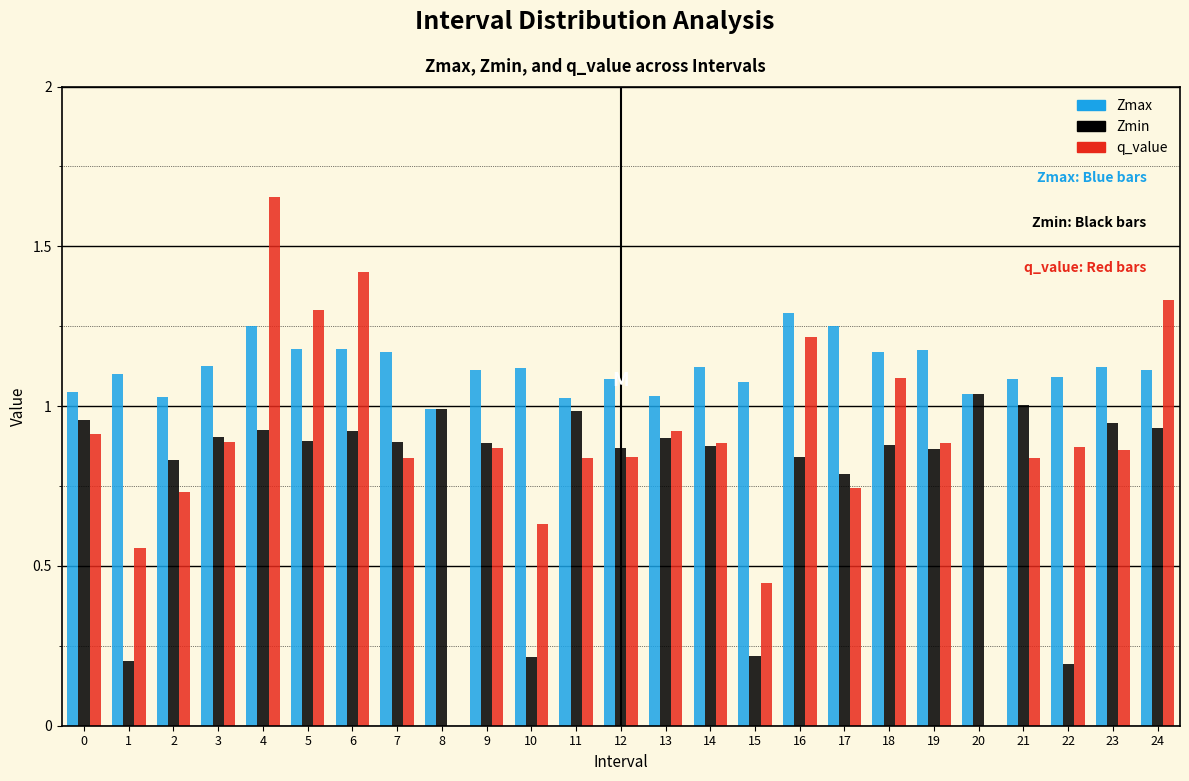

Is the value of q_value at 22 greater than the value of Zmax at 17?

No